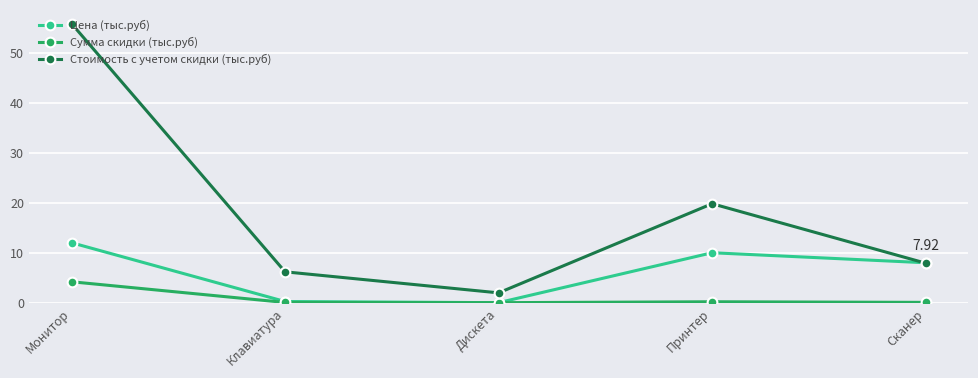

Which series has the widest spread of values?

Стоимость с учетом скидки (тыс.руб)